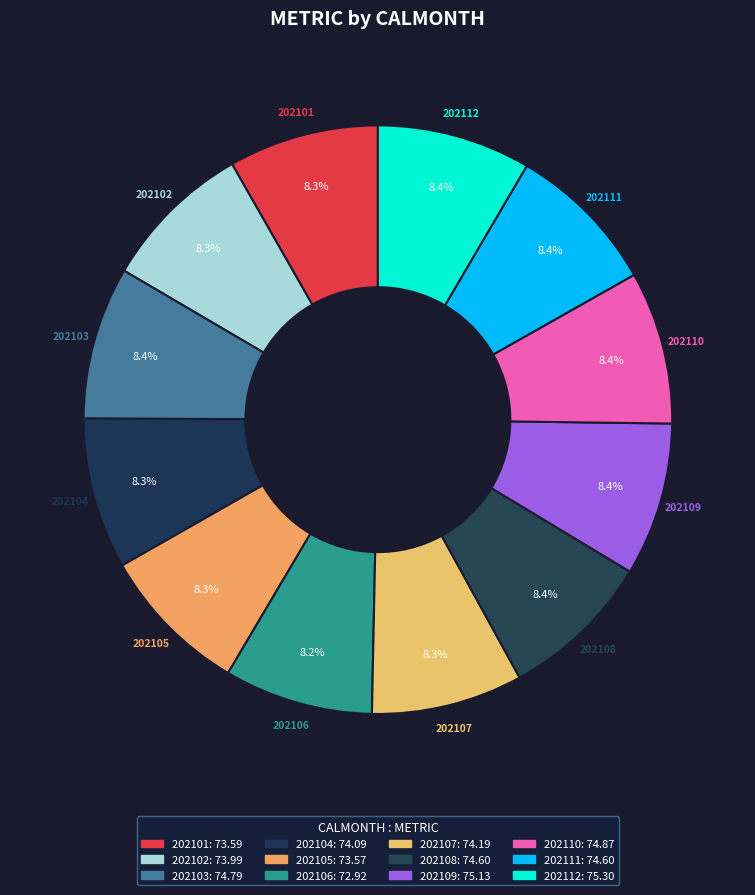

Is it true that 202101 is 1% of the pie?

False